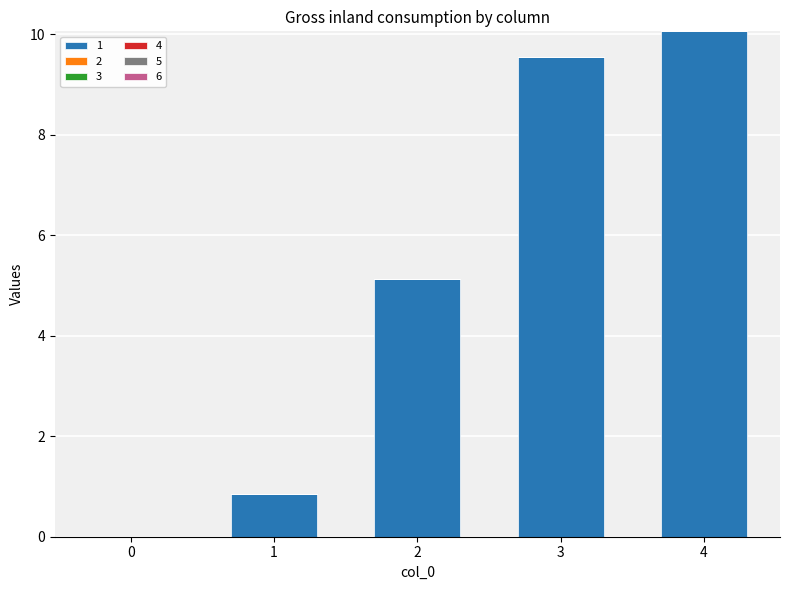

Does the chart contain stacked bars?

No